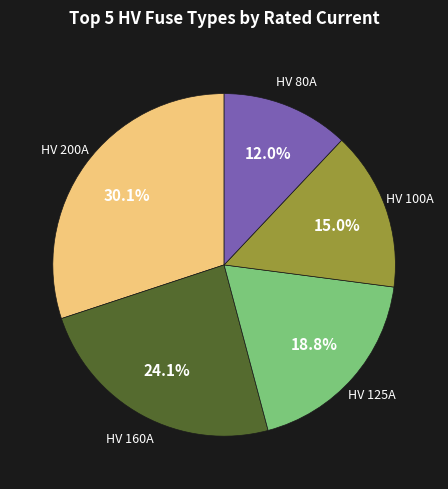

Between HV 200A and HV 80A, which is larger?

HV 200A